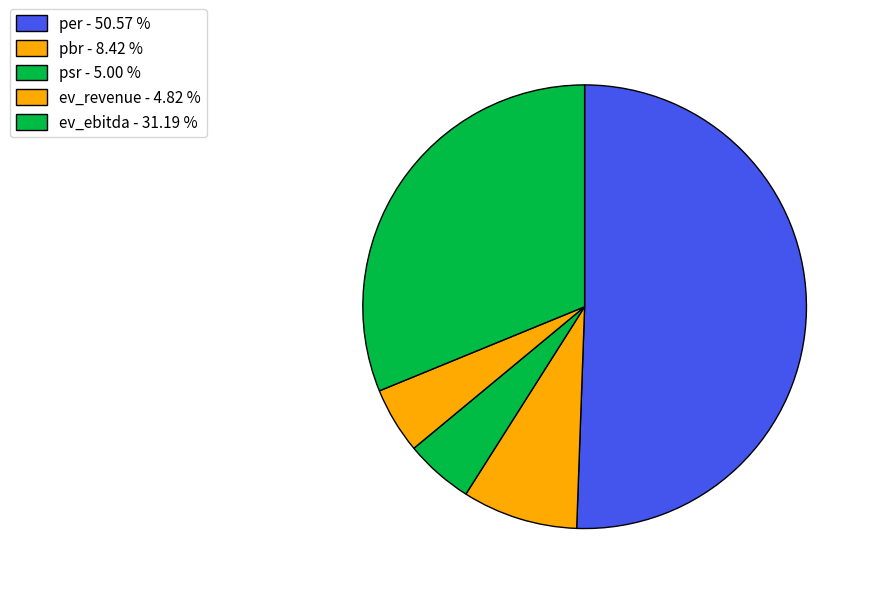

Which slice is the smallest?

ev_revenue